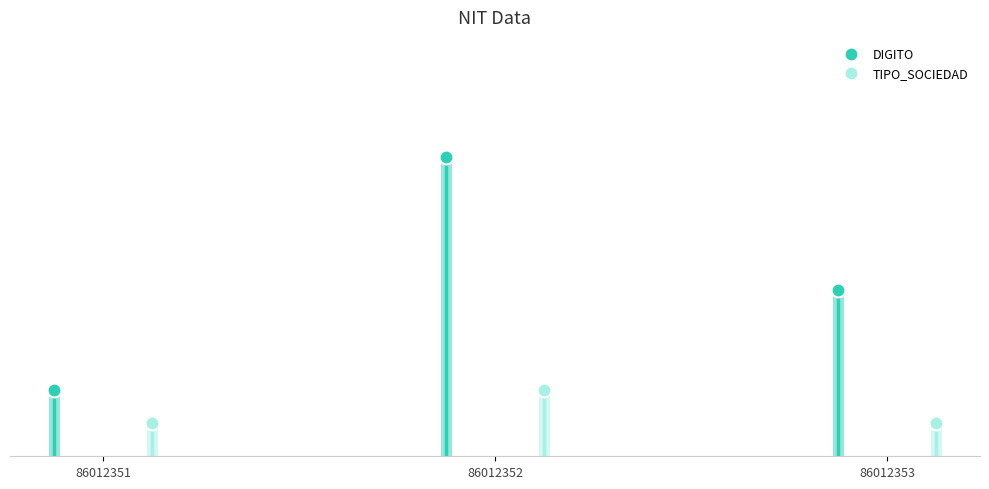

What are all the series names shown in the legend?

DIGITO, TIPO_SOCIEDAD